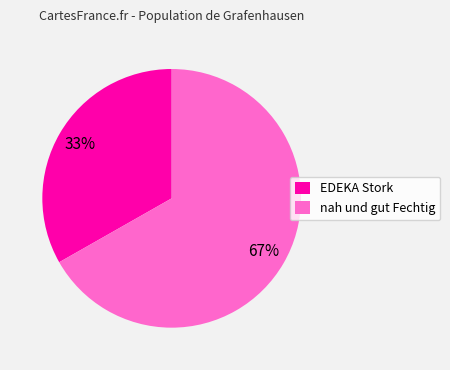

Which slice represents more than half of the pie?

nah und gut Fechtig